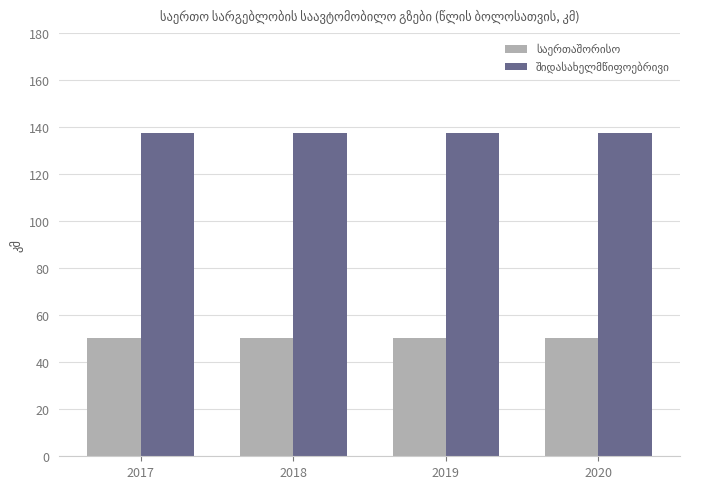

What is the total value across all series at 2020?

187.9